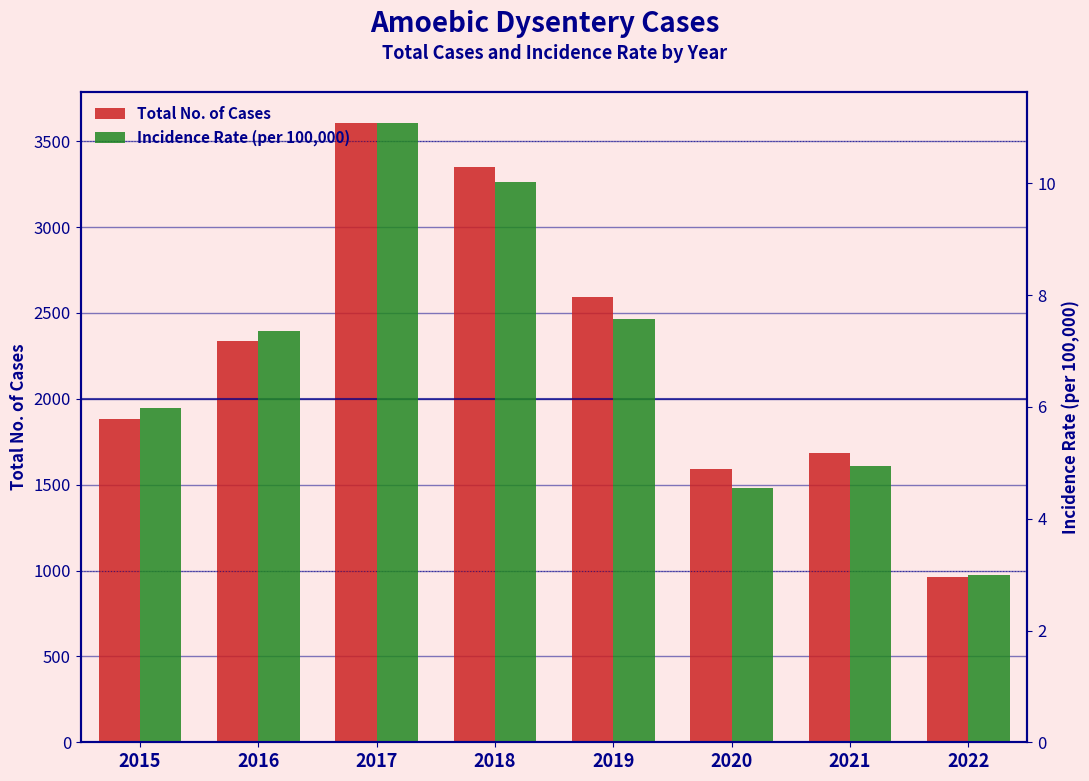

What is the sum of all Incidence Rate (per 100,000) values?

54.5